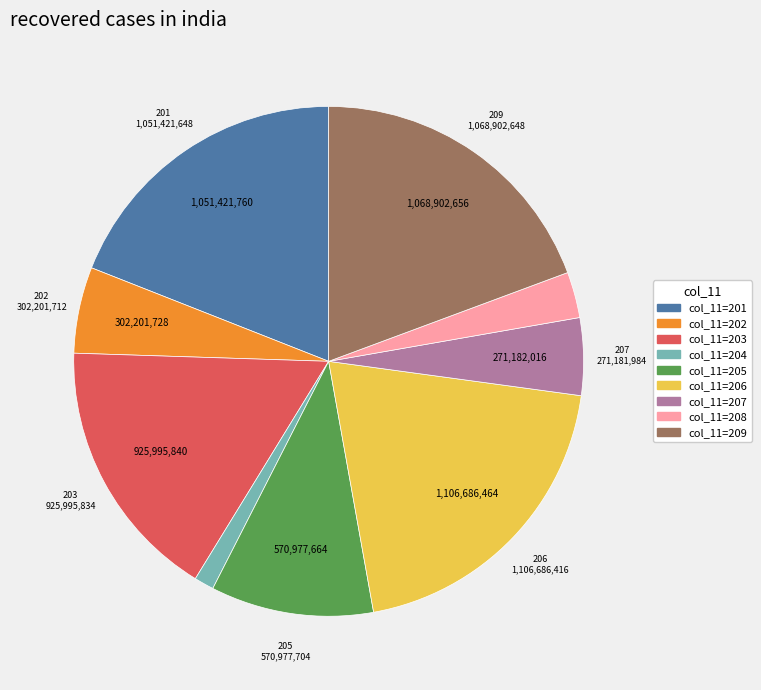

How many segments does this pie chart have?

9